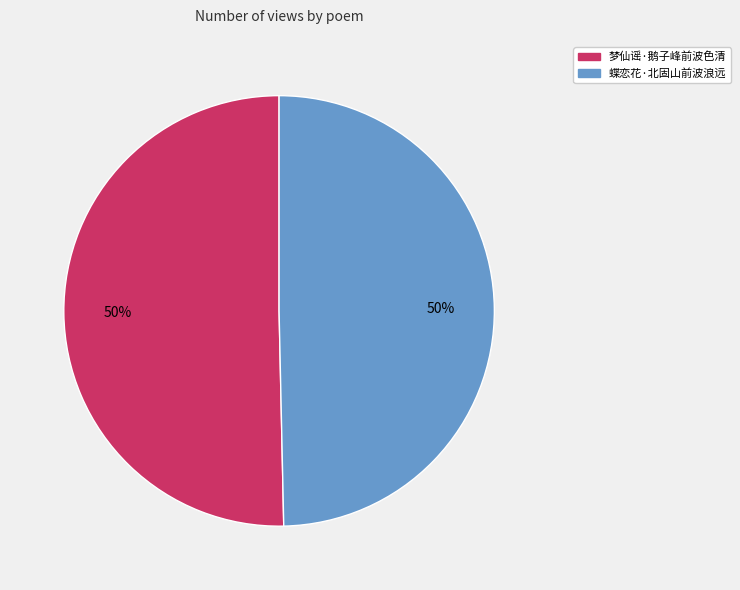

Approximately how many times larger is the value at 蝶恋花·北固山前波浪远 compared to 梦仙谣·鹅子峰前波色清?

1.0